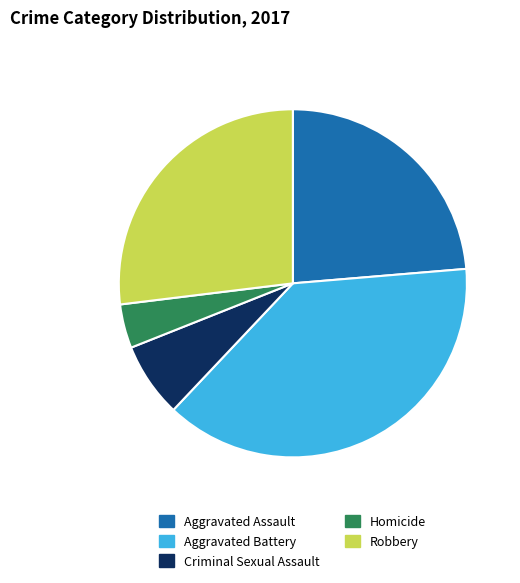

Approximately how many times larger is the value at Aggravated Assault compared to Robbery?

0.9